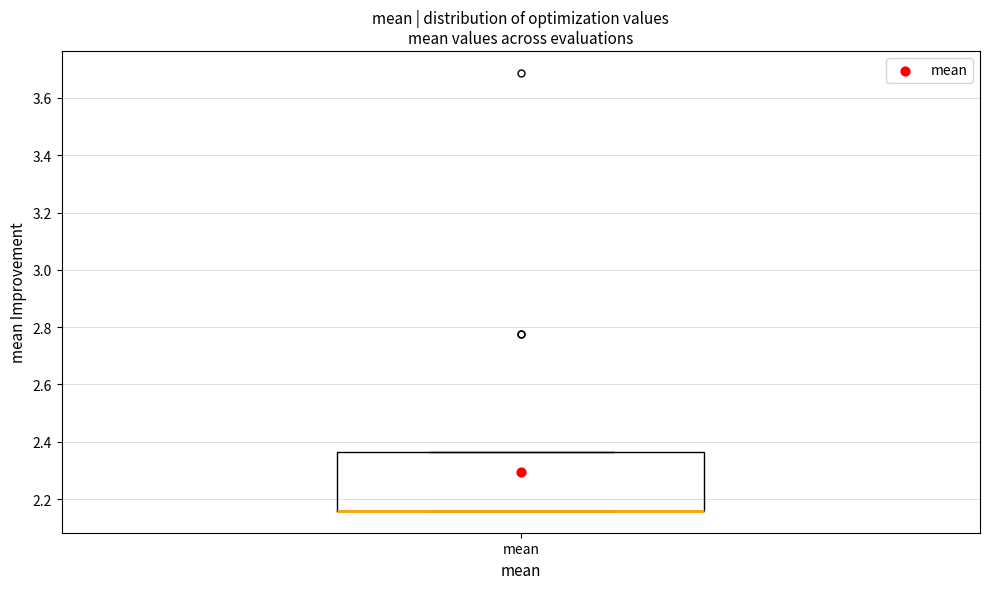

Where is the lower edge of the box for mean on the y-axis? The values are not printed on the chart, so give them approximately, as read against the axis.

2.16